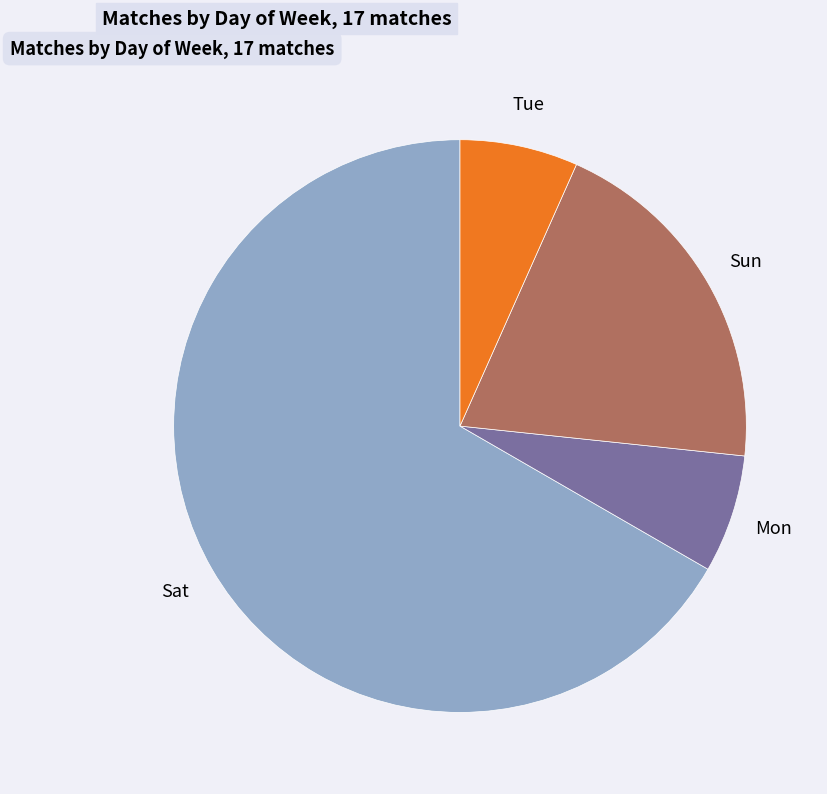

Does Tue account for over 50% of the chart?

No